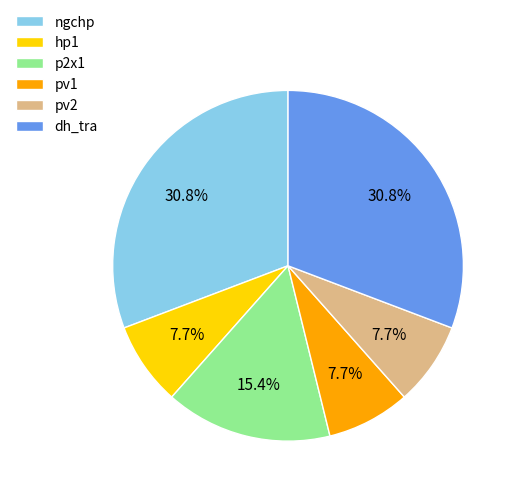

How many segments does this pie chart have?

6